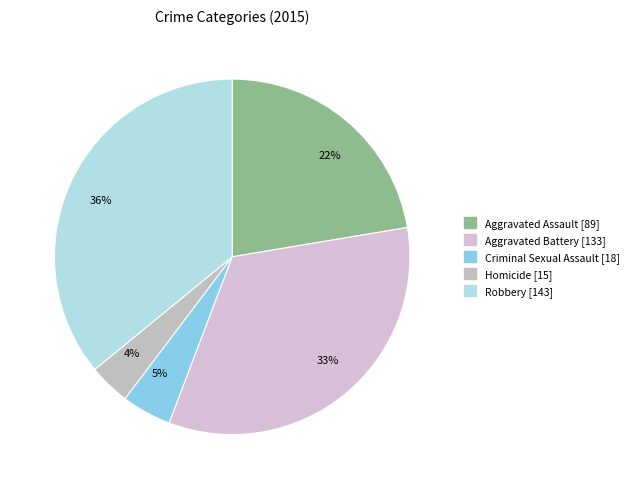

Which category has the biggest portion of the pie?

Robbery